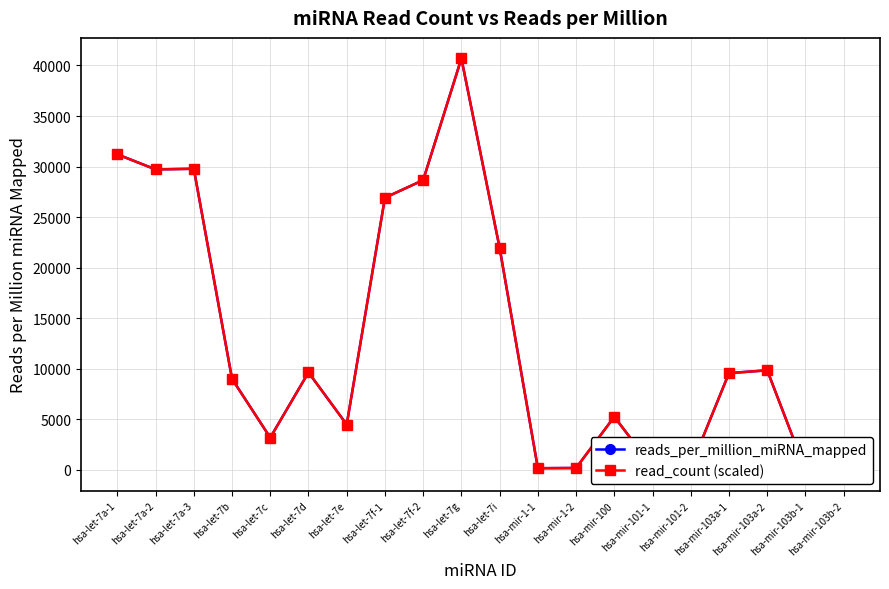

Between which two adjacent categories do reads_per_million_miRNA_mapped and read_count (scaled) first intersect?

hsa-let-7a-3 and hsa-let-7b